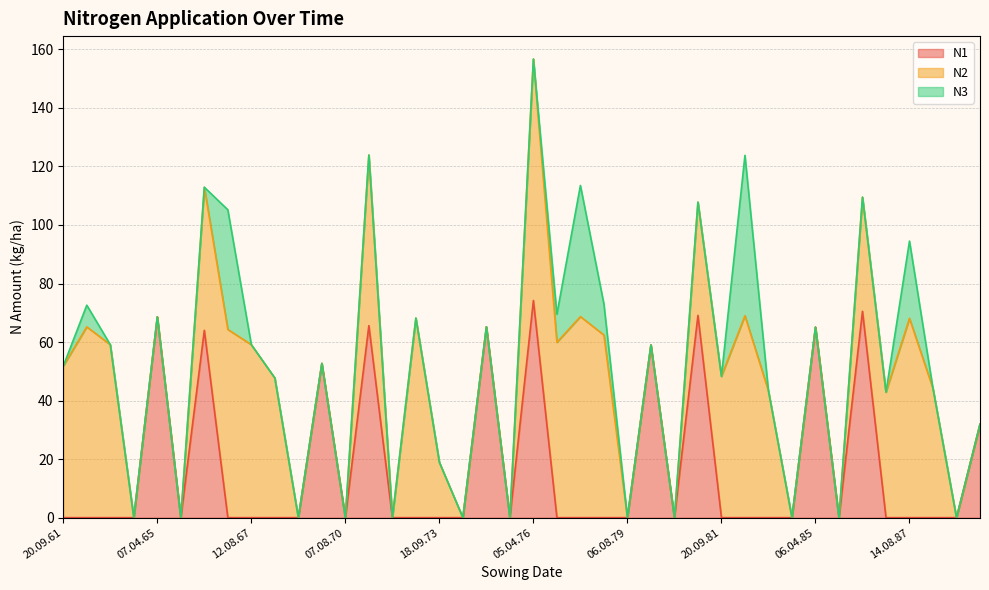

Does the chart have visible grid lines?

Yes